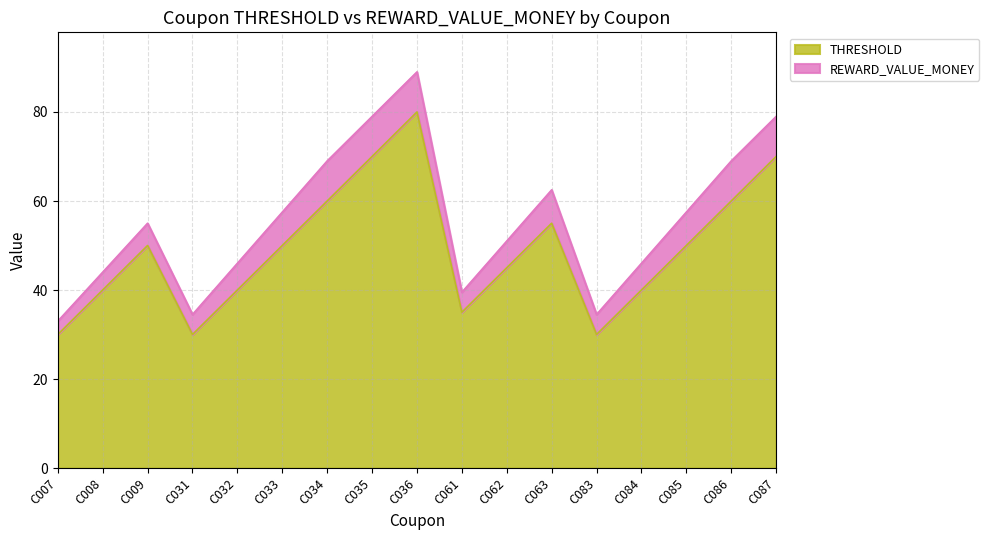

Does the chart have visible grid lines?

Yes